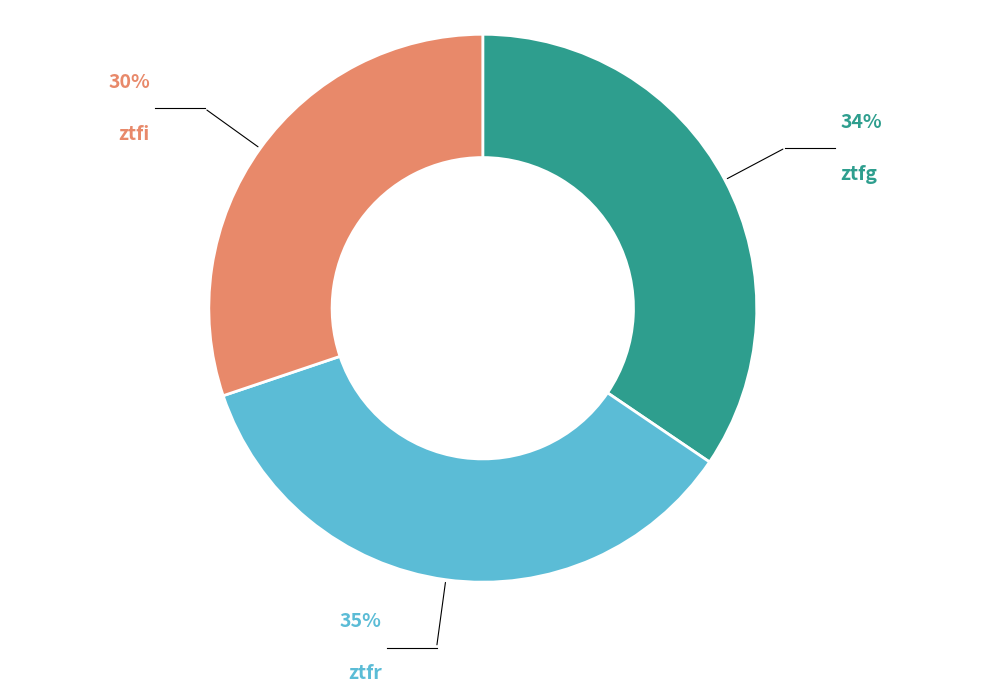

Is there a majority slice in this chart?

No